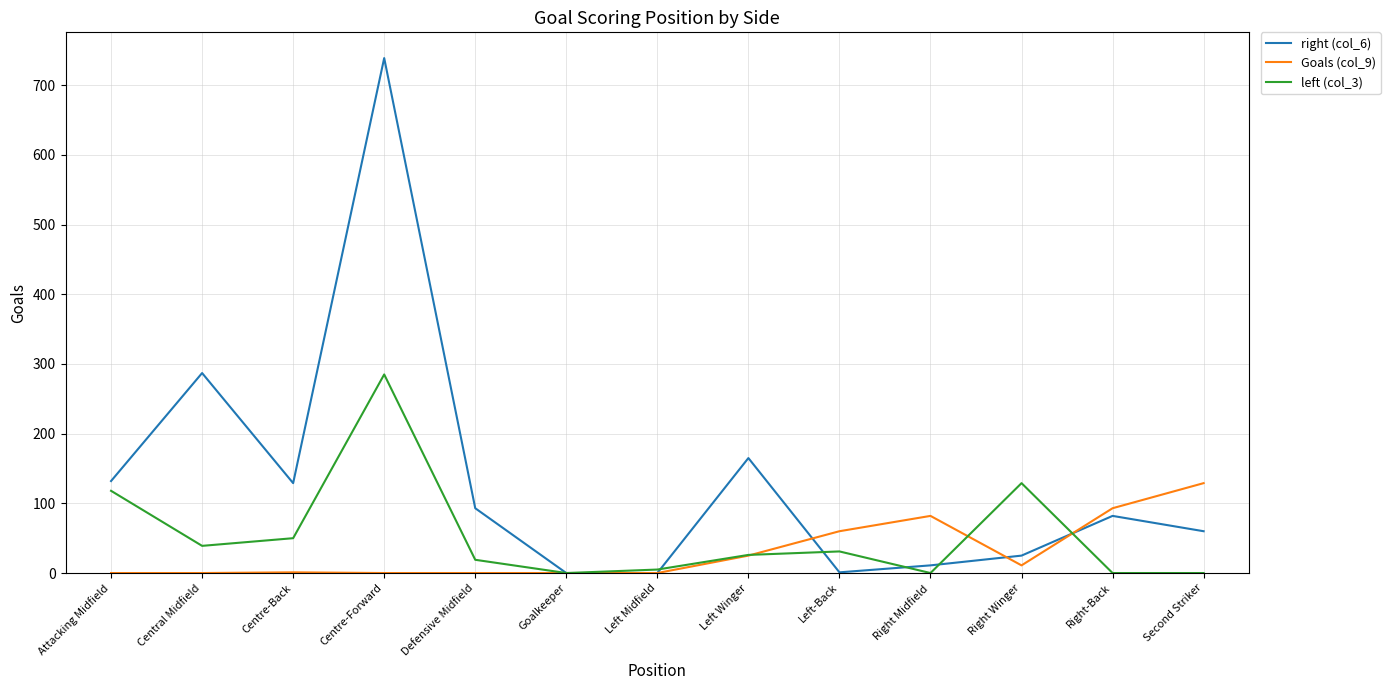

Rank the series by their maximum value, from lowest to highest.

Goals (col_9), left (col_3), right (col_6)